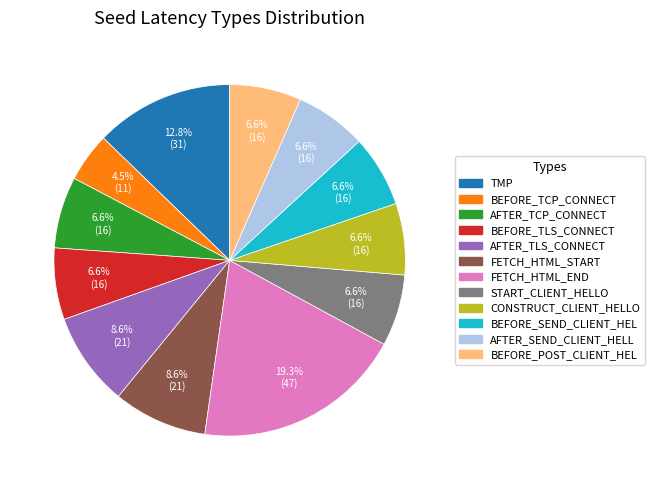

Does any single category account for the majority?

No